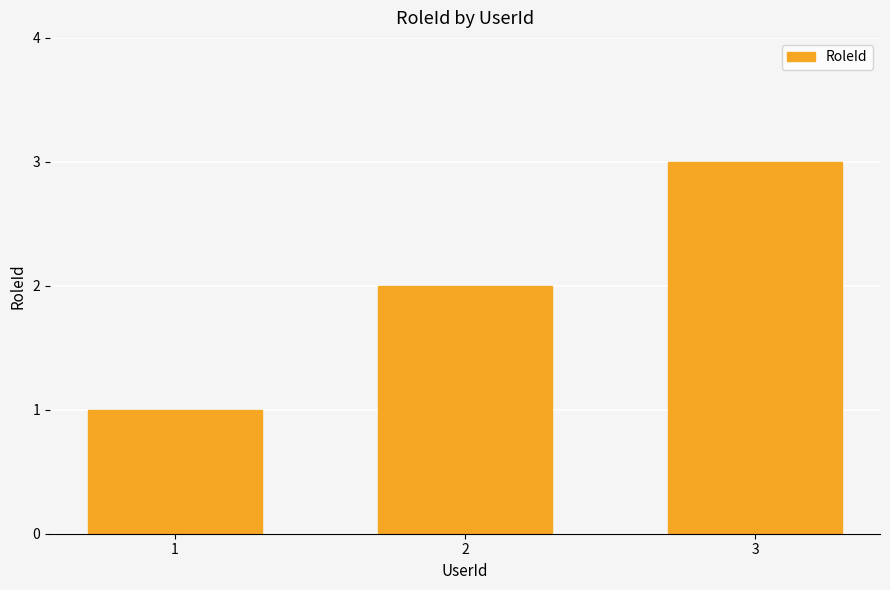

What is the greatest value displayed?

3